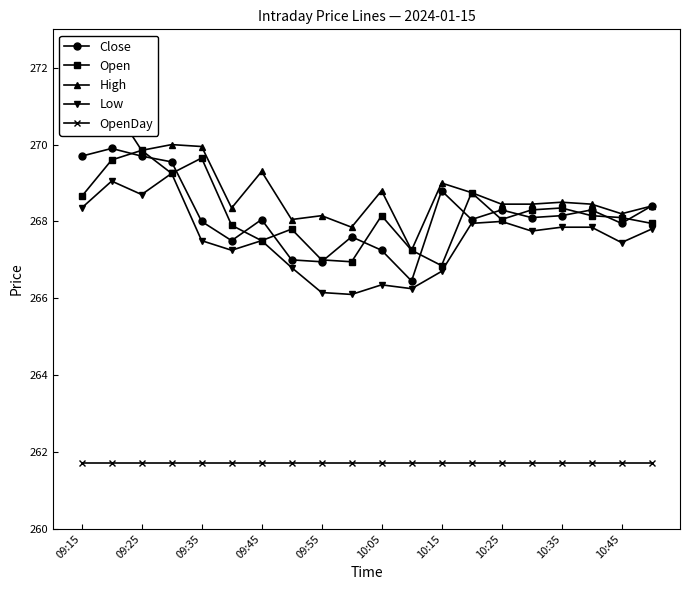

Where is the first local minimum for Low?

09:25